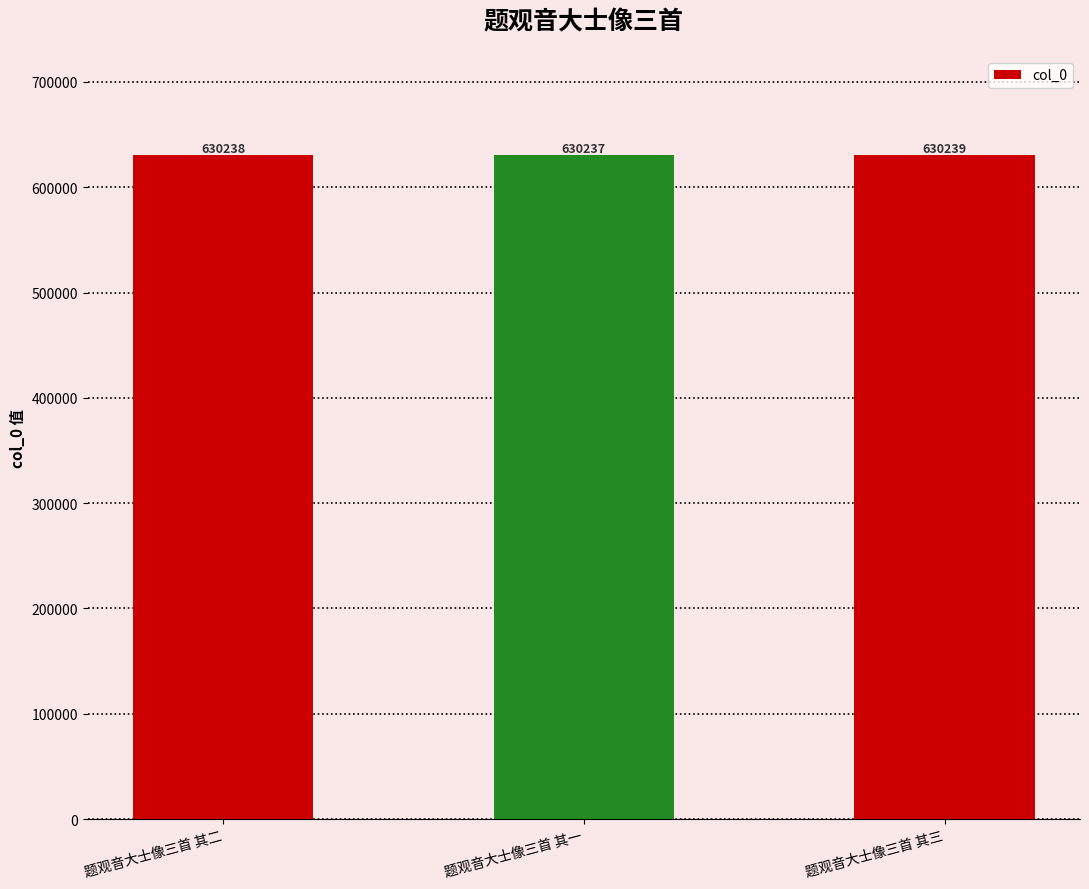

What is the smallest value displayed?

630237